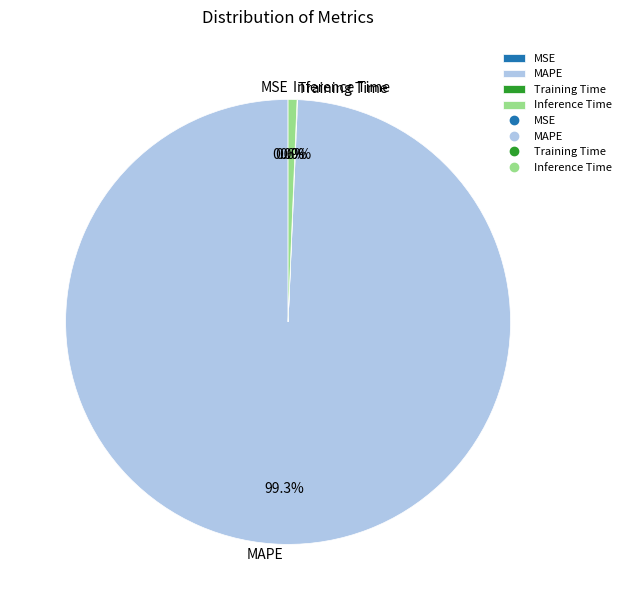

Is there a majority slice in this chart?

Yes